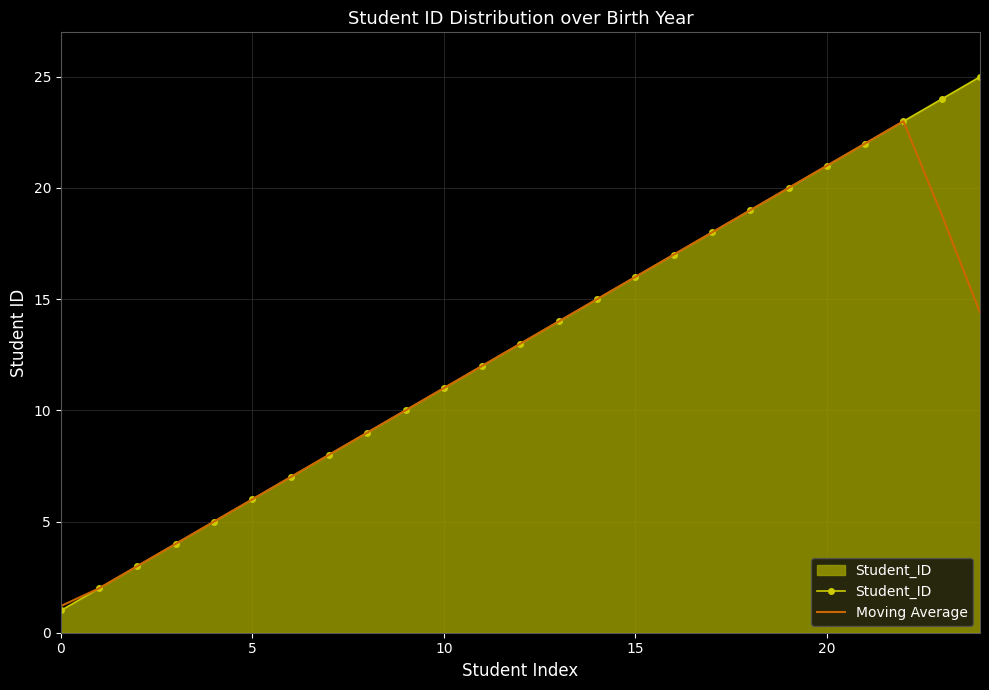

Which series has the largest total across all categories?

Student_ID